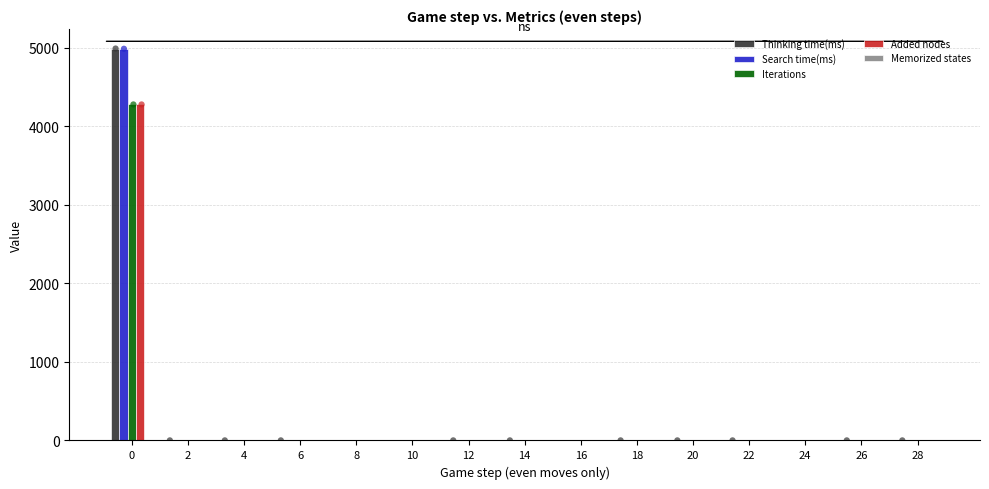

What are all the series names shown in the legend?

Thinking time(ms), Search time(ms), Iterations, Added nodes, Memorized states